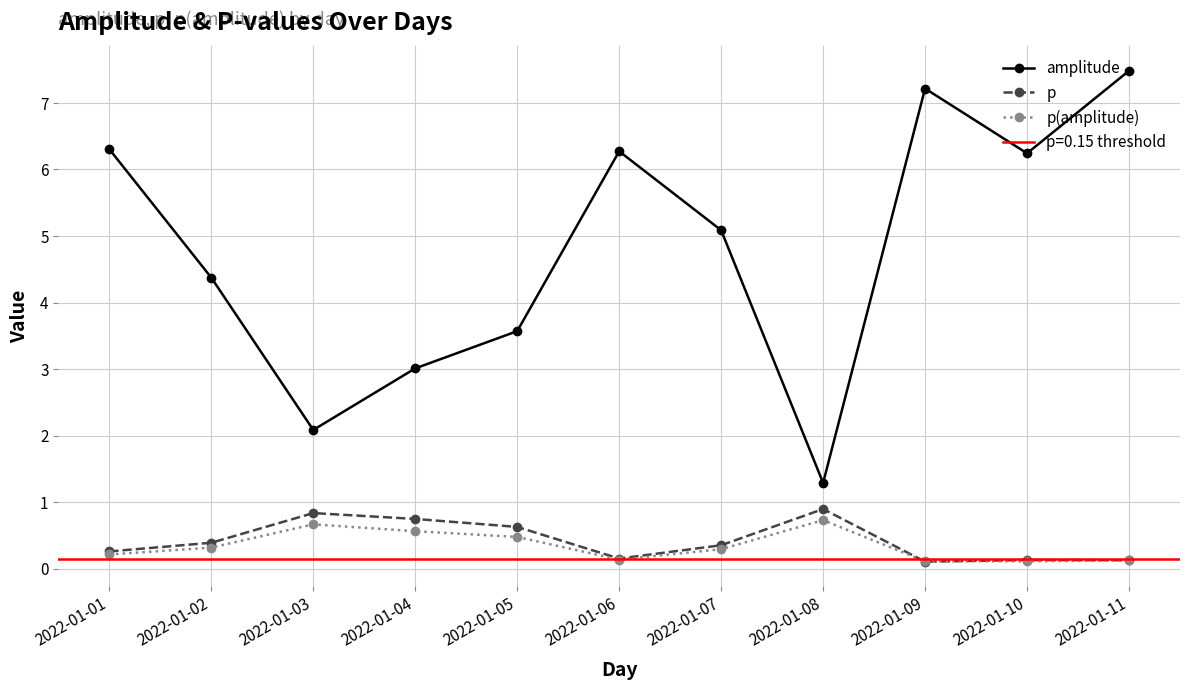

Which series has the largest total across all categories?

amplitude